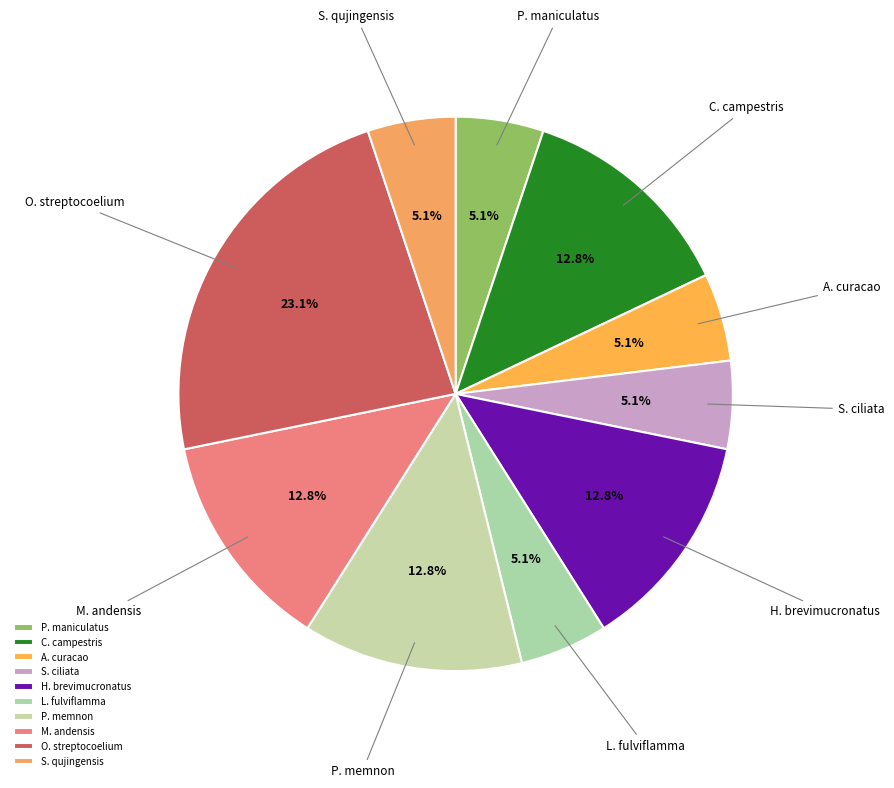

Which slice is the largest?

O. streptocoelium